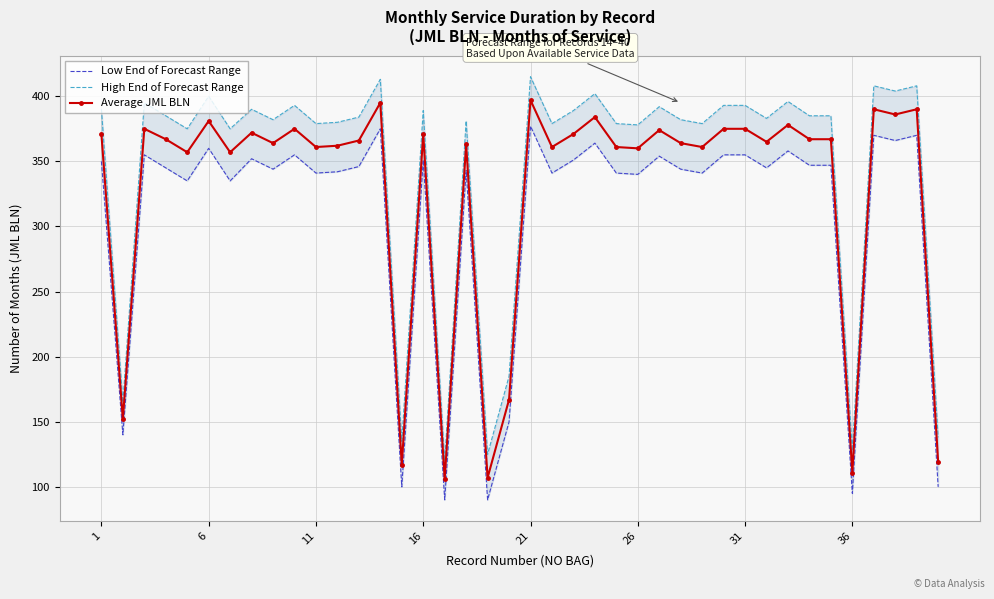

Is it true that Average JML BLN equals 137 at 26?

False